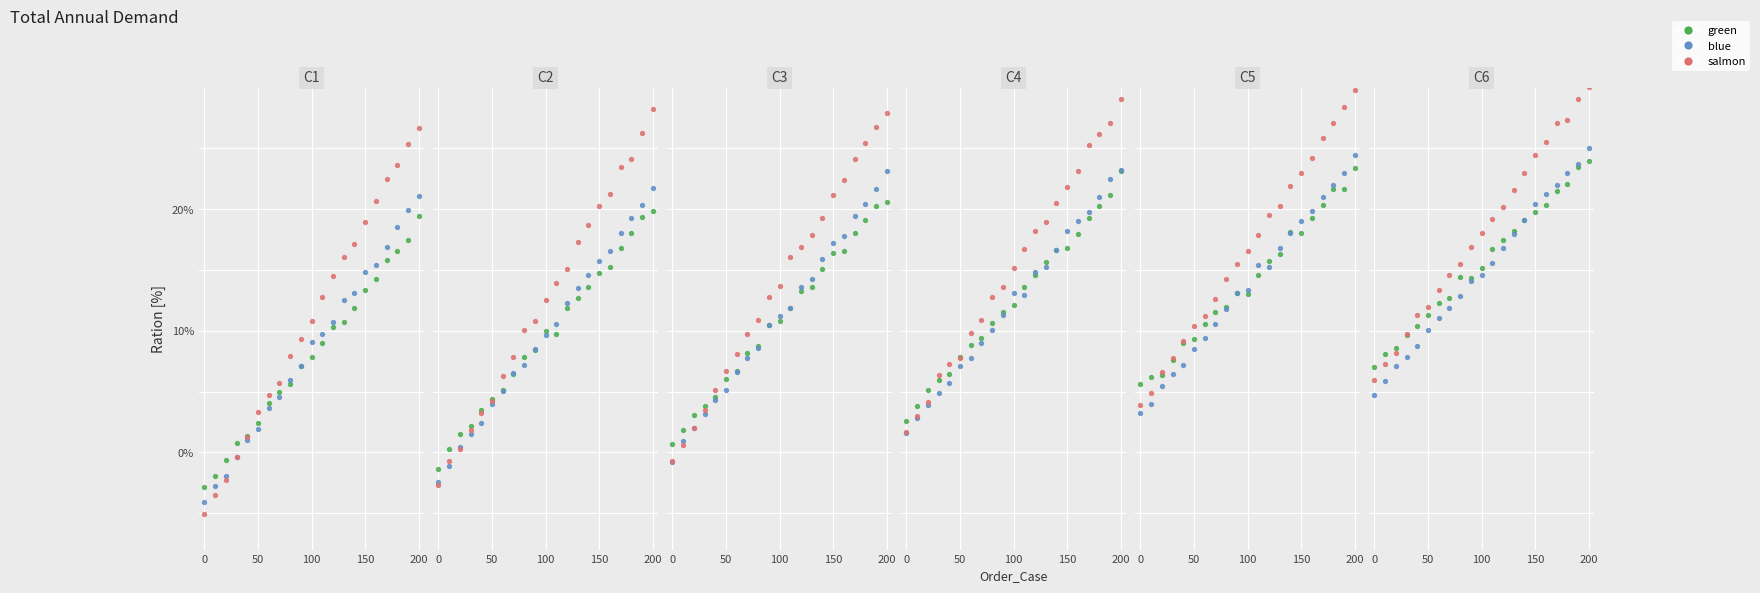

Which series contains the highest Y value?

salmon